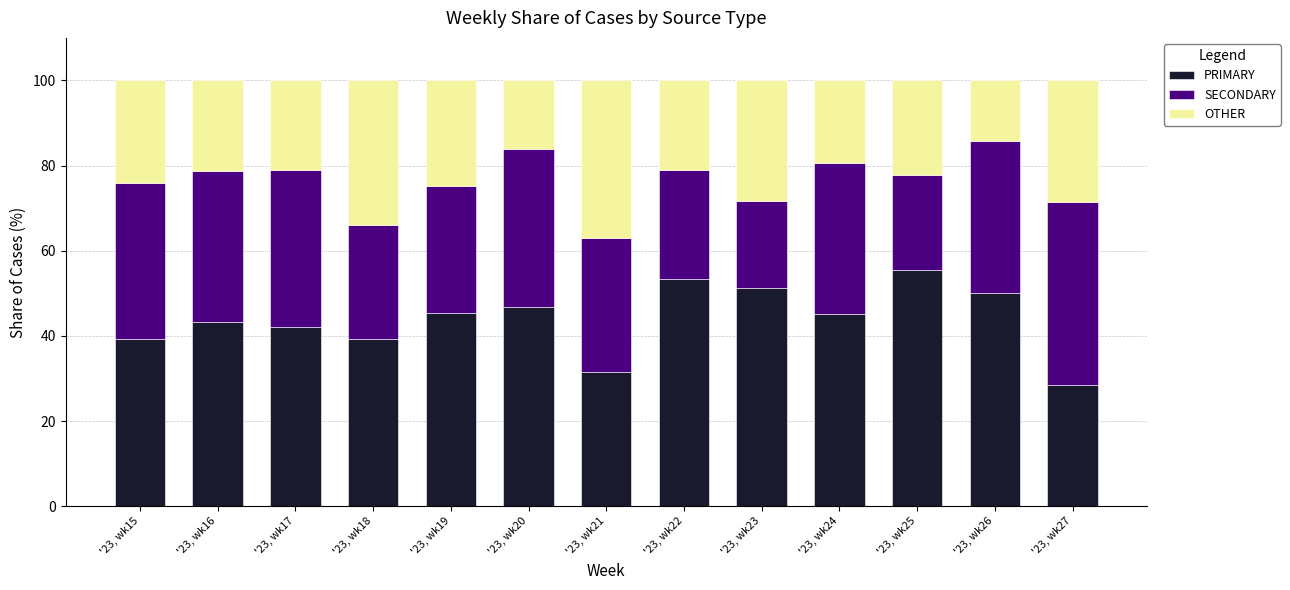

What is the total value across all series at '23, wk22?

100.0